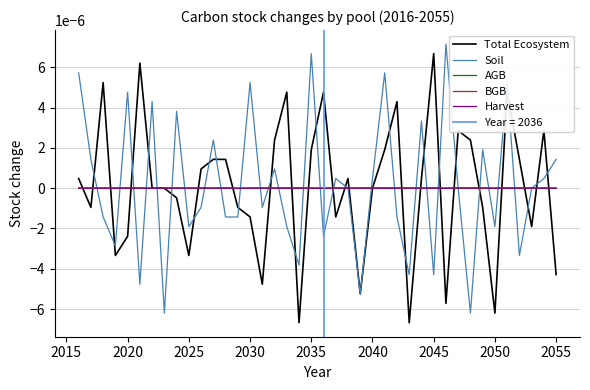

Which category has the highest value in the Total Ecosystem series?

2045